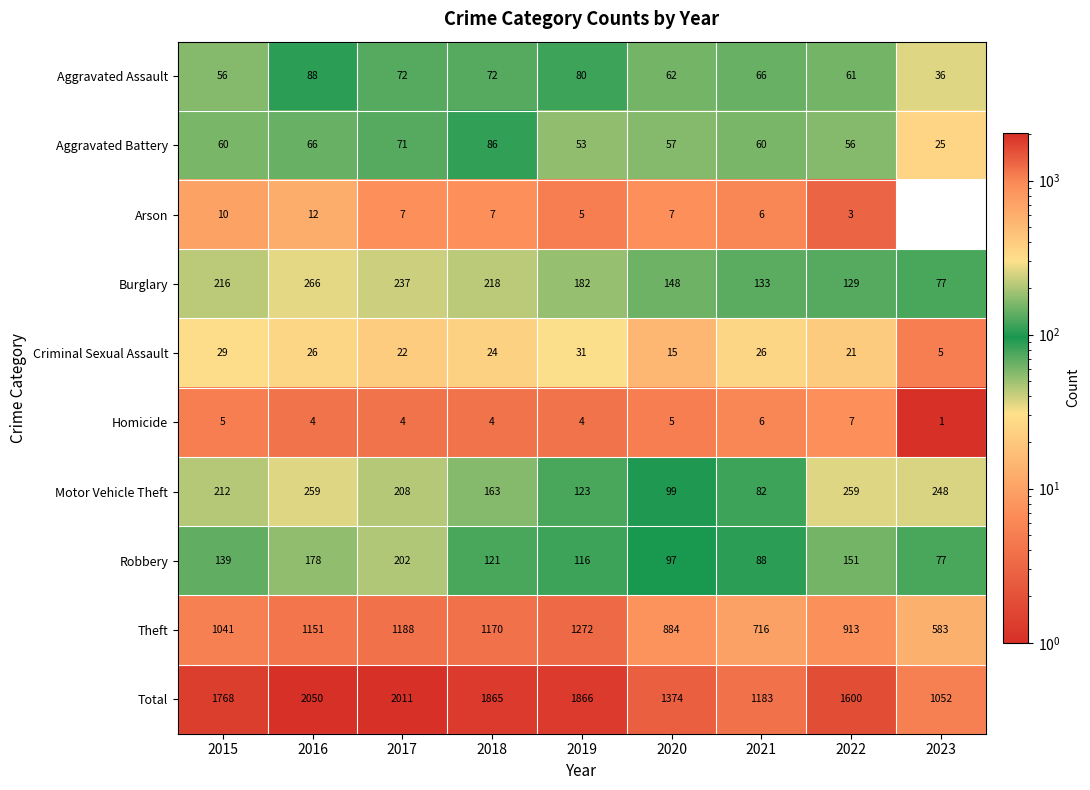

True or false: Theft has a value of 1629 at 2017.

False